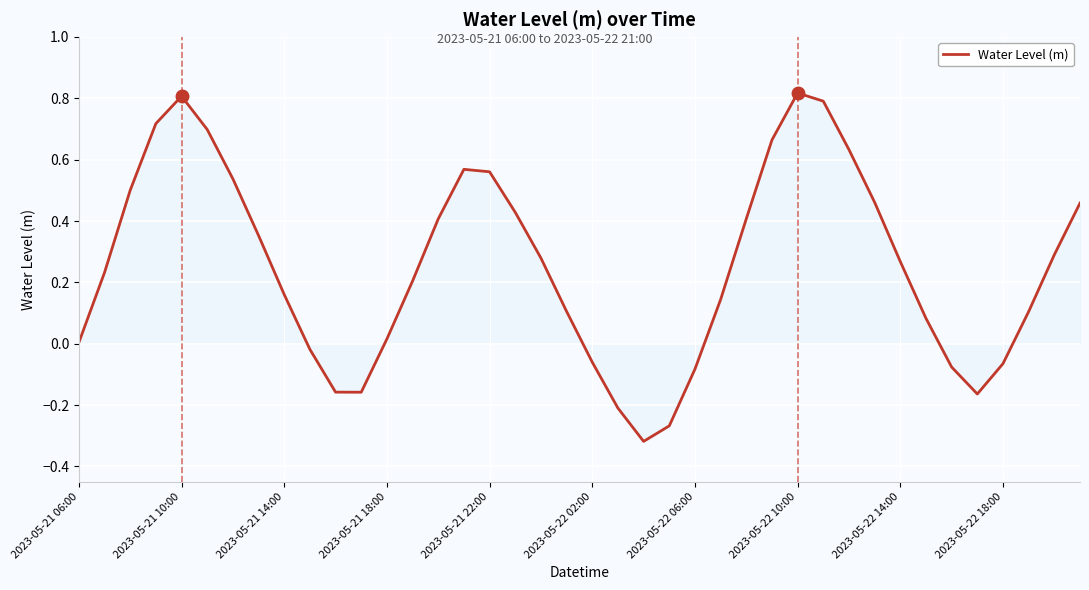

What is the difference between the maximum and minimum values?

1.1